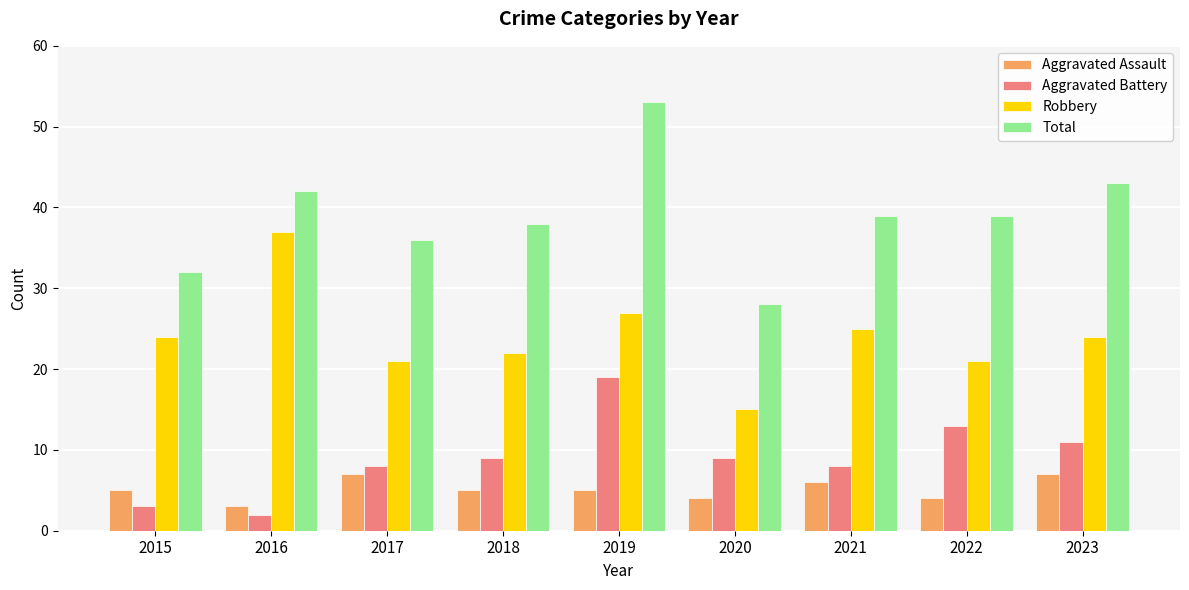

Rank the series at 2023 from lowest to highest value.

Aggravated Assault, Aggravated Battery, Robbery, Total